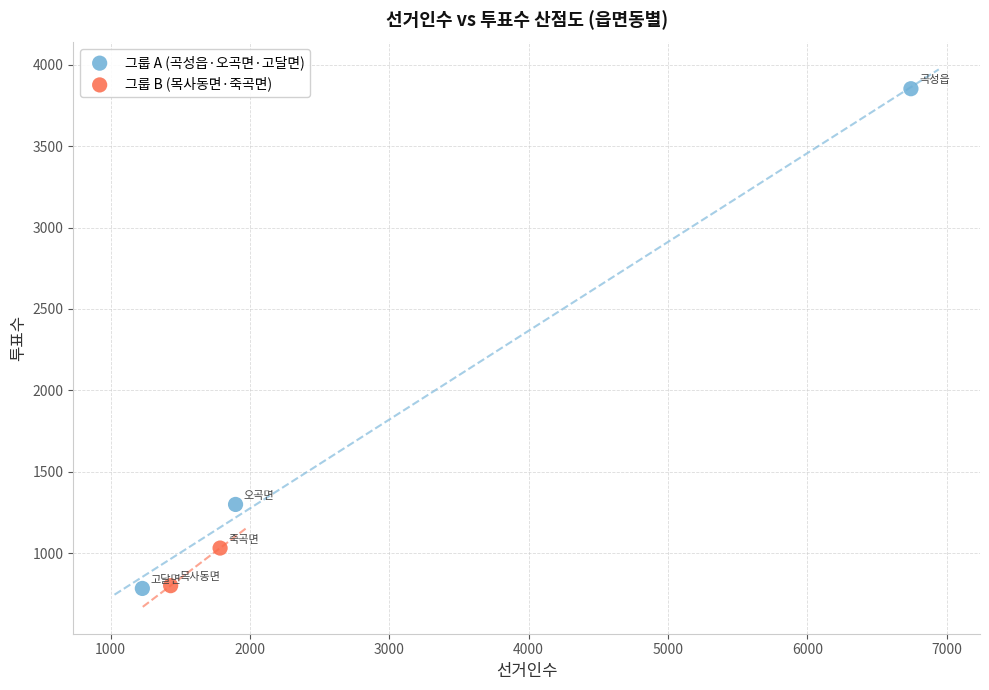

Which series reaches the maximum Y coordinate?

그룹 A (곡성읍·오곡면·고달면)